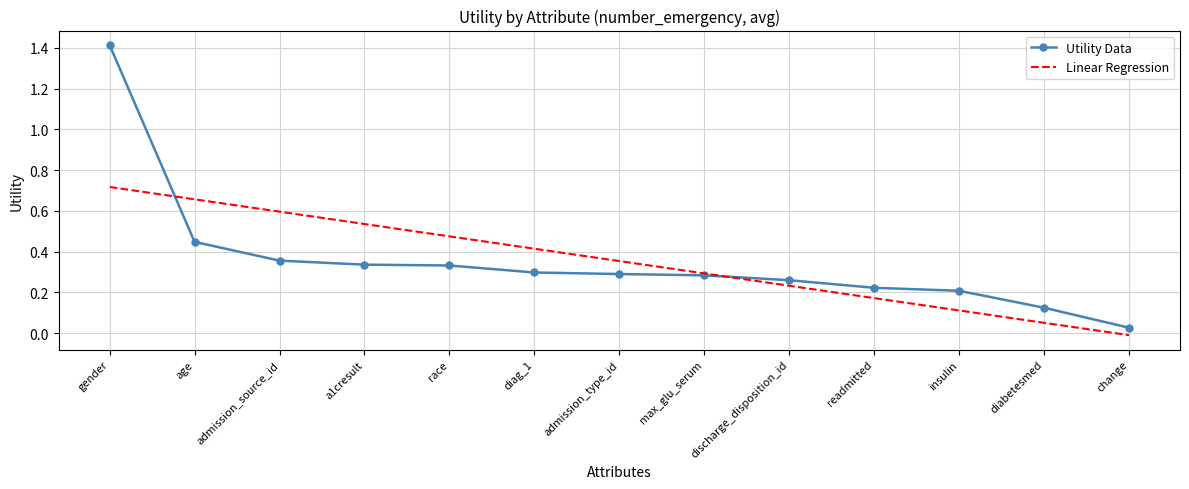

Read the Linear Regression value at admission_source_id.

0.6